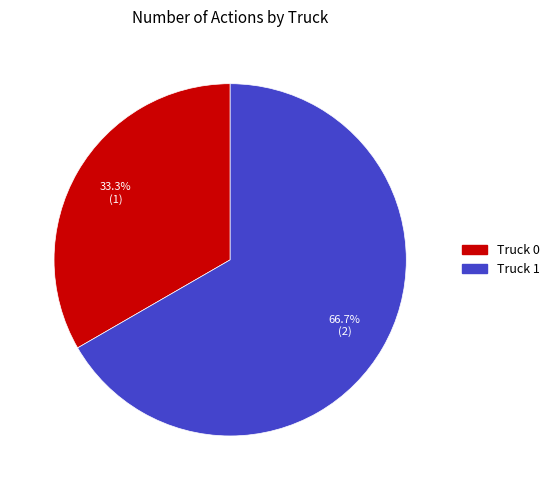

What portion of the pie excludes Truck 1?

33.3%